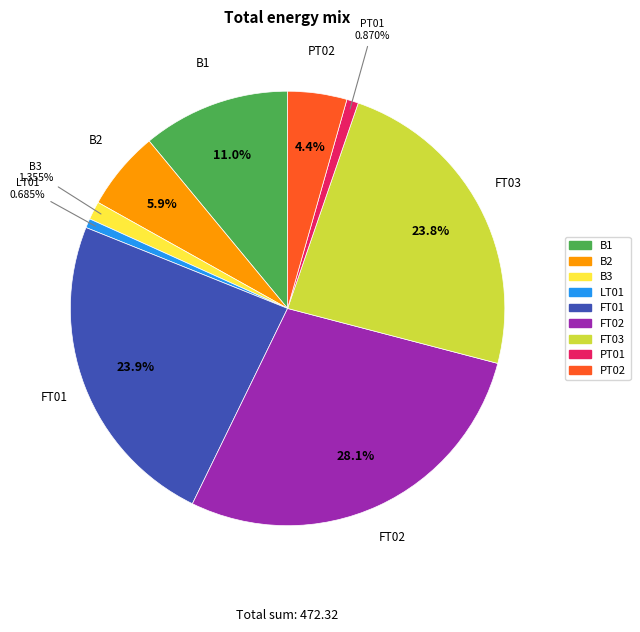

How many slices are in this pie chart?

9